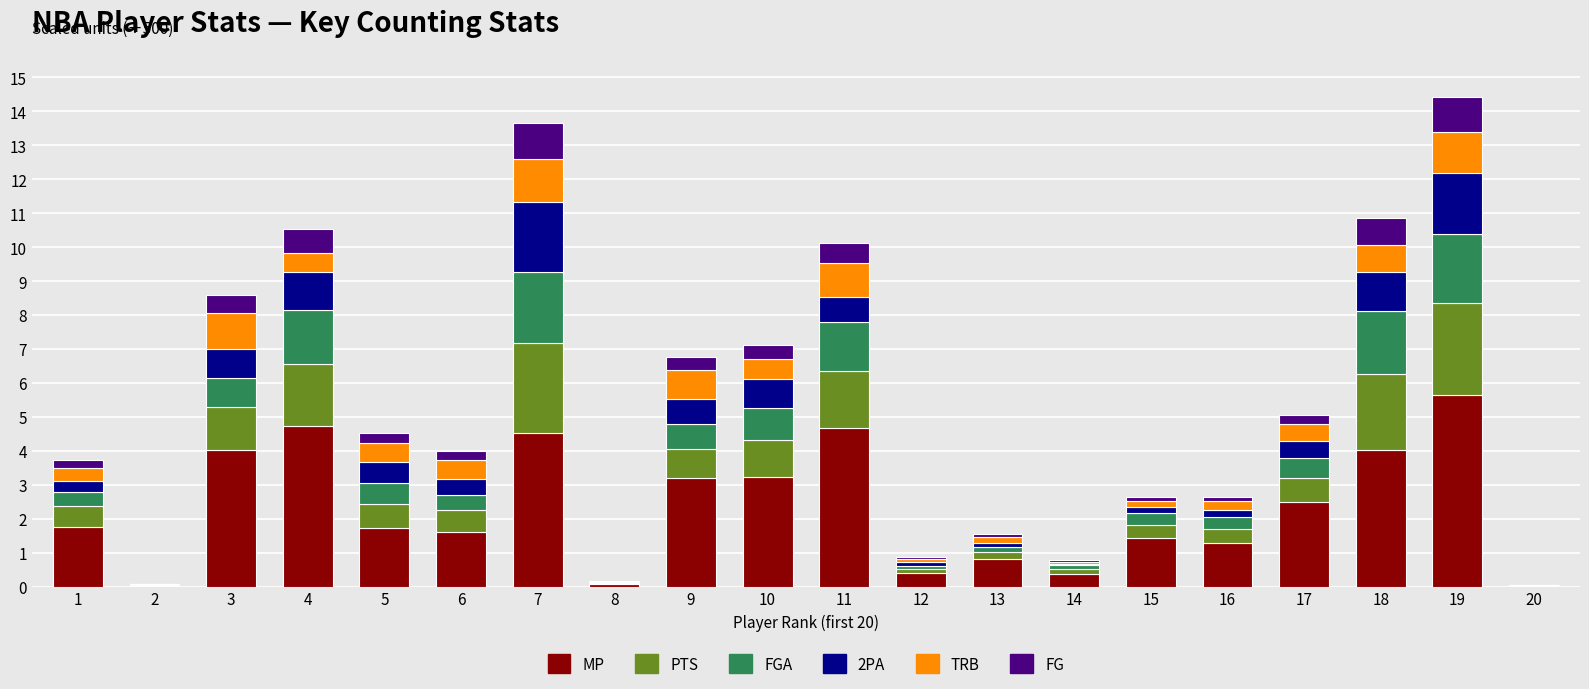

The MP series shows 1.6 at 6. True or false?

True